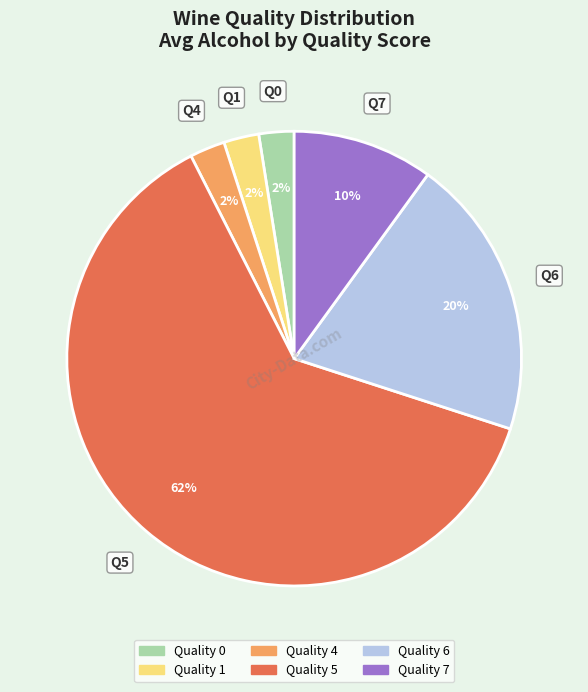

To the nearest percent, what is the average slice percentage?

17%